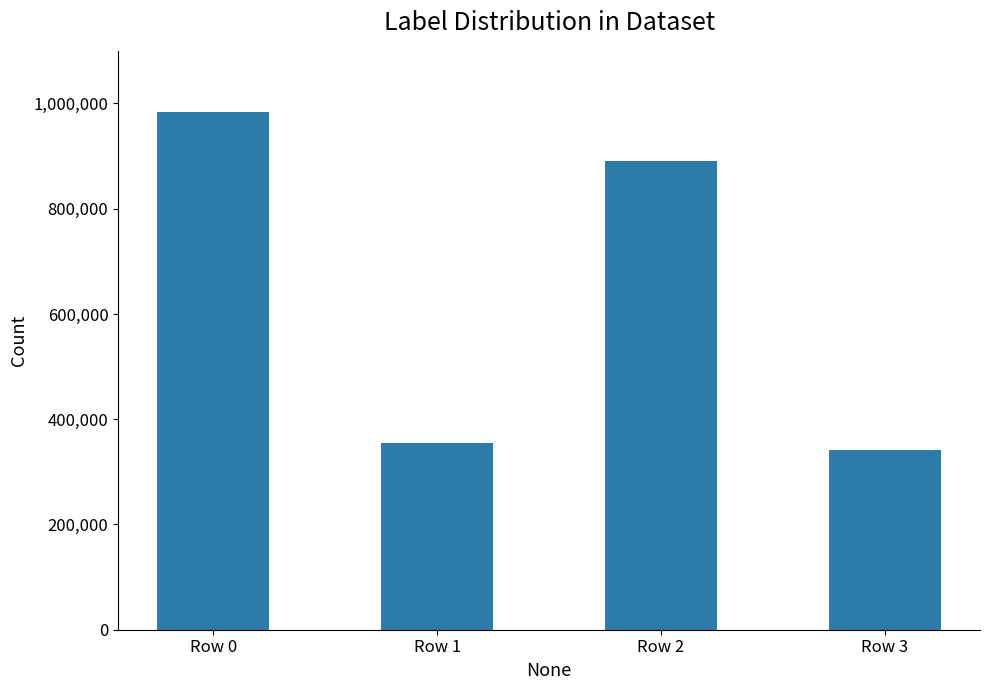

What is the value of the 2nd bar from the left?

354072